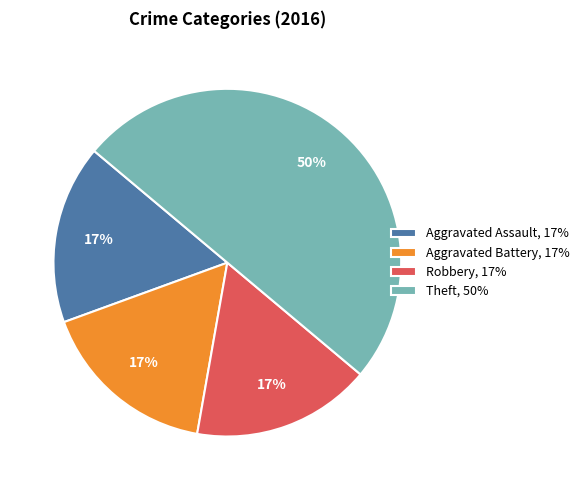

The Aggravated Battery slice represents 11% of the pie. True or false?

False